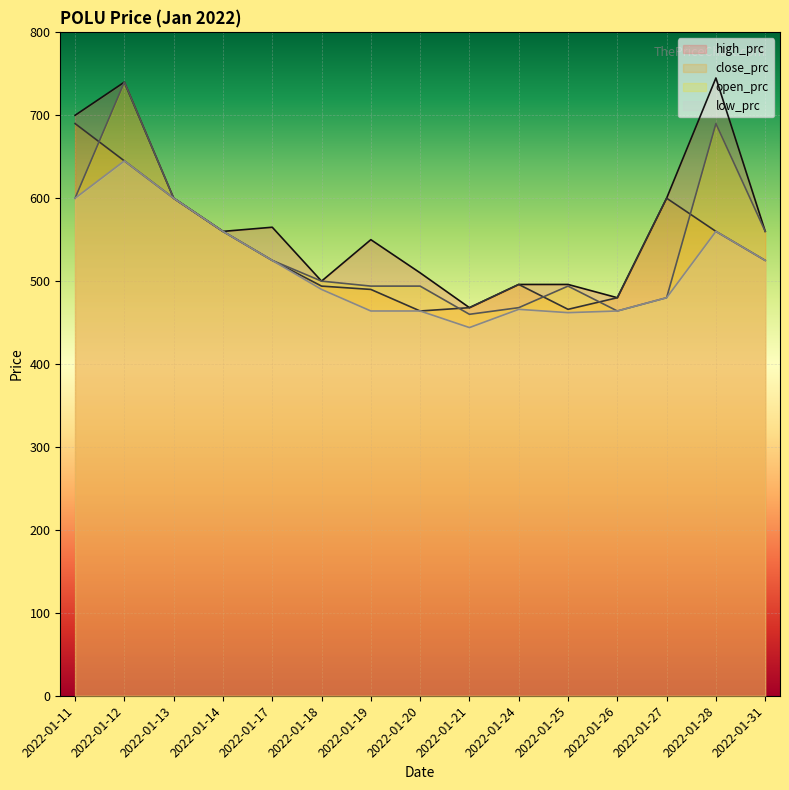

Which category has the highest value in the high_prc series?

2022-01-28